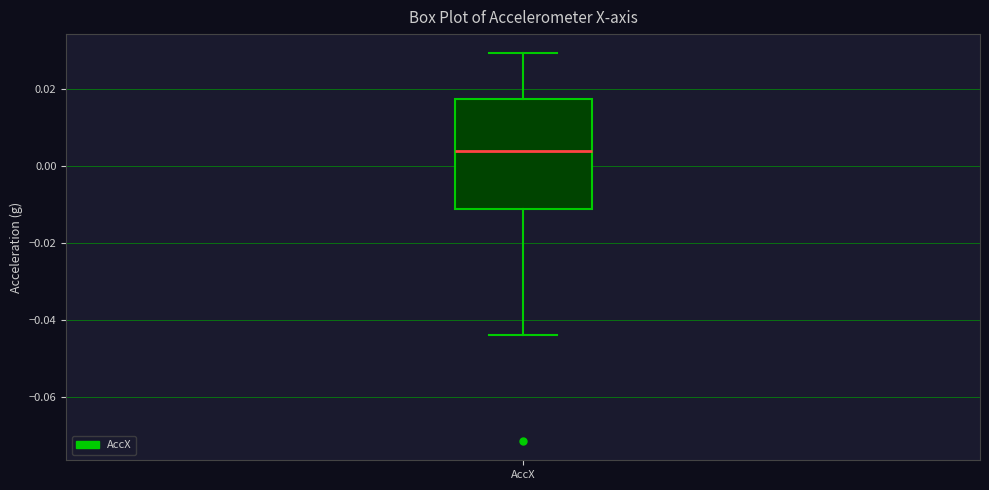

Transcribe this box plot: give where the median line is, the range the box spans, and where the two whiskers end, as read against the y-axis. The values are not printed on the chart, so give them approximately, as read against the axis.

median 0.004, box -0.012 to 0.018, whiskers -0.044 to 0.030